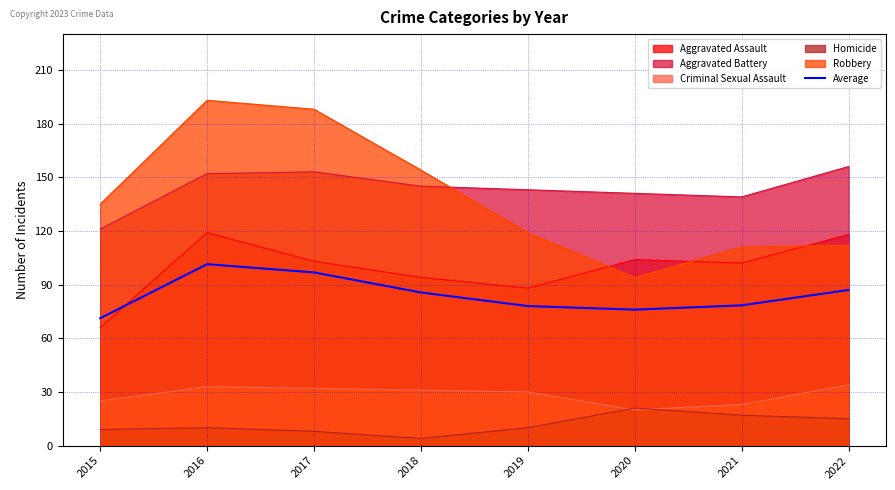

How many points are higher than both their immediate neighbors (excluding endpoints)?

1